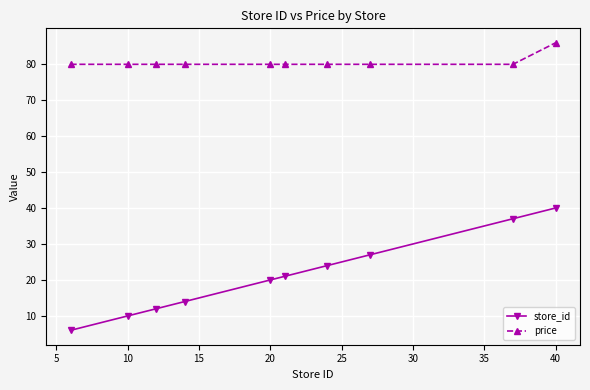

Reading left to right, what are all the values shown in this chart?

store_id: 6.0	10.0	12.0	14.0	20.0	21.0	24.0	27.0	37.0	40.0
price: 79.9	79.9	79.9	79.9	79.9	79.9	79.9	79.9	79.9	85.9